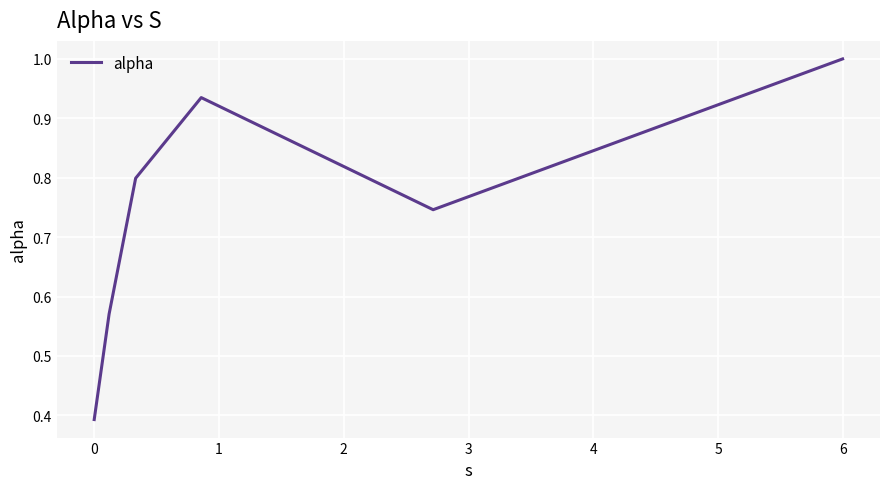

What is the difference between the second highest and minimum values?

0.5